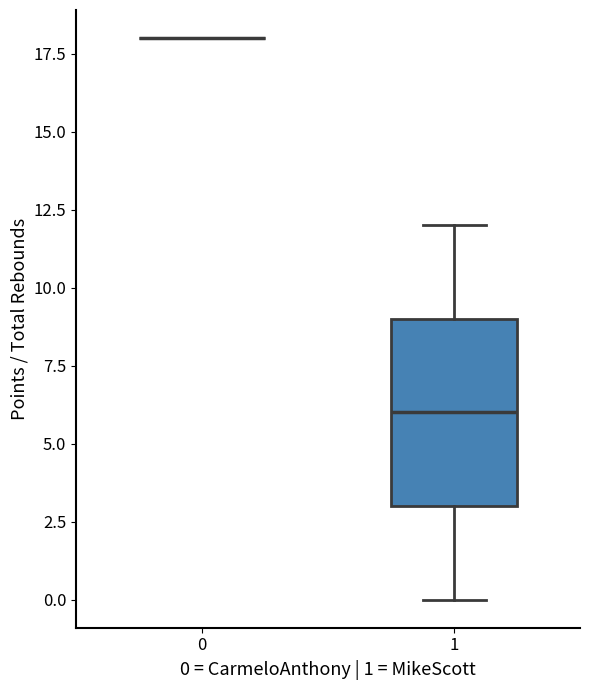

Reading left to right, transcribe this box plot: for each box, give where its median line is, the range the box spans, and where its two whiskers end, as read against the y-axis. The values are not printed on the chart, so give them approximately, as read against the axis.

0: box collapsed to a line at 18, whiskers 18 to 18
1: median 6, box 3 to 9, whiskers 0 to 12